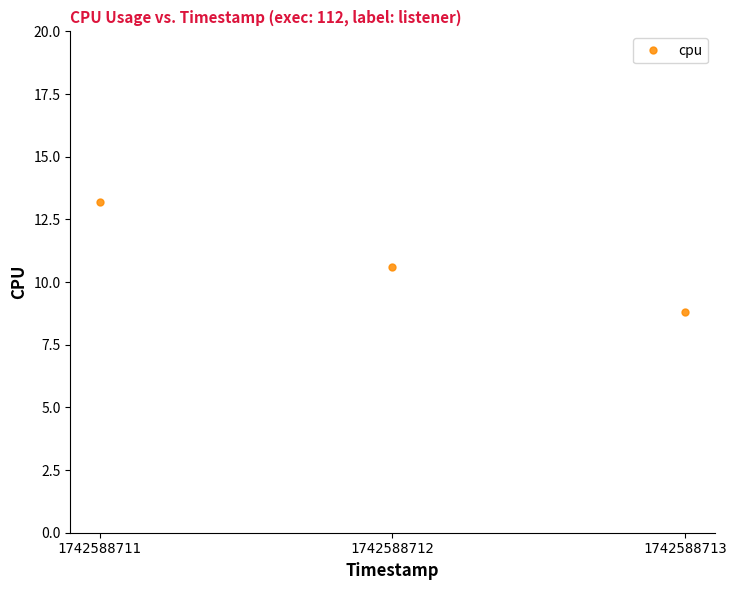

Is it true that the value at 1742588713 is 8.8?

True